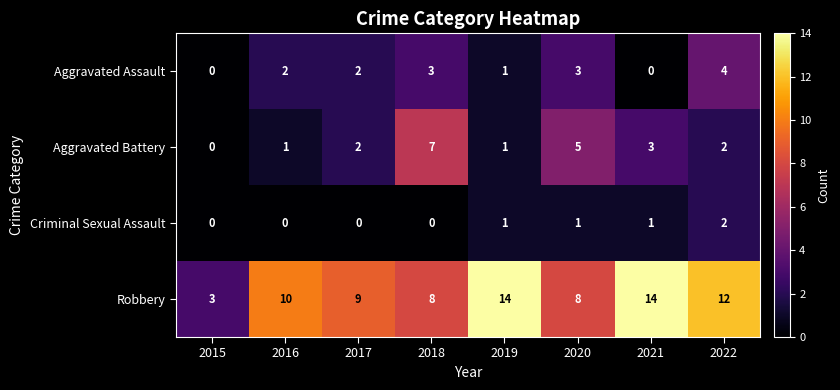

What is the difference between the Robbery values at 2020 and 2015?

5